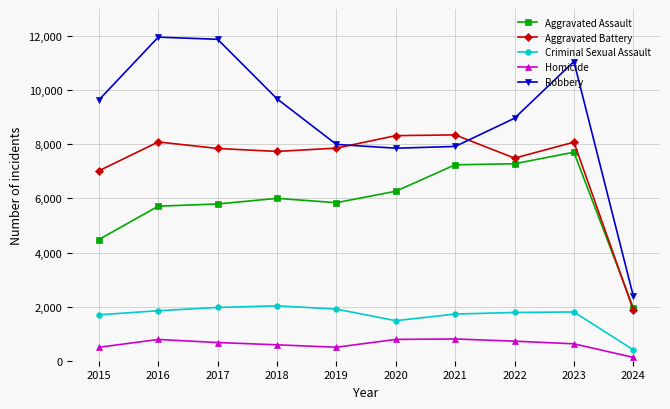

Is it true that Aggravated Battery equals 1738 at 2018?

False